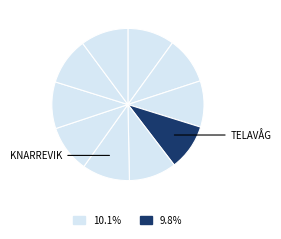

Count the number of slices in the pie.

10